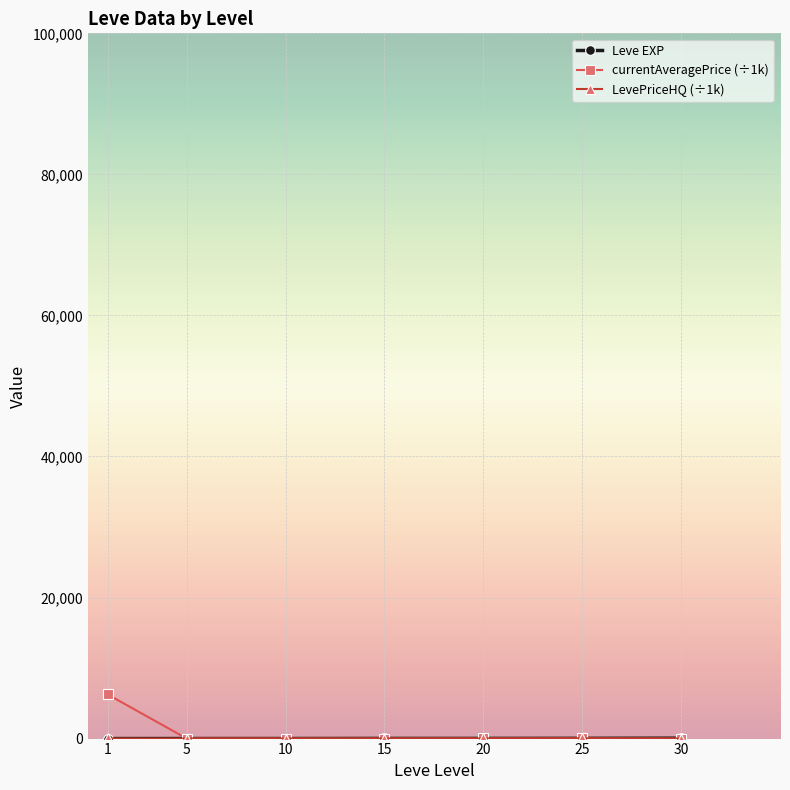

Does the chart have visible grid lines?

Yes